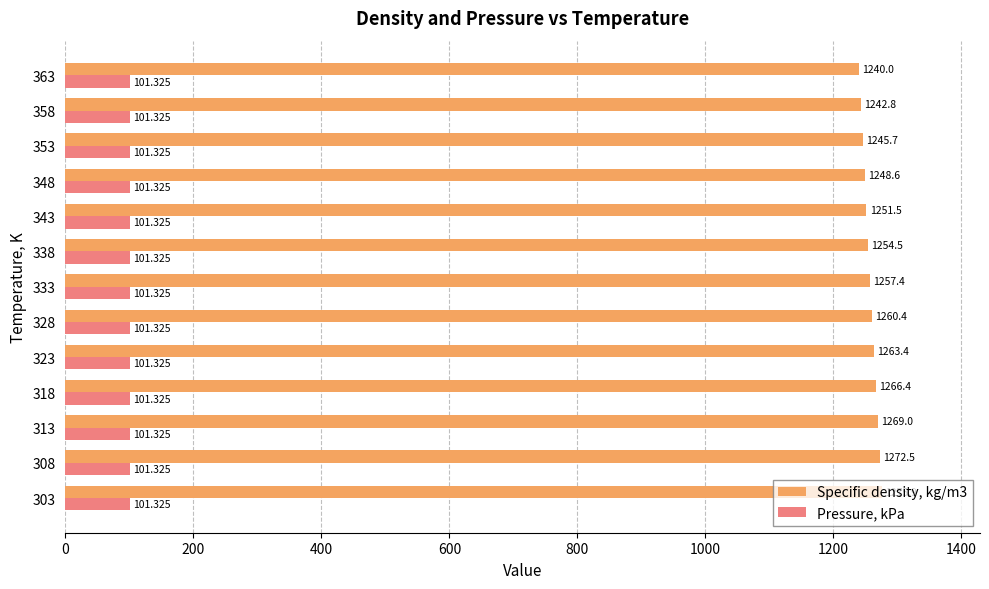

Is the value of Pressure, kPa at 333 greater than the value of Specific density, kg/m3 at 308?

No